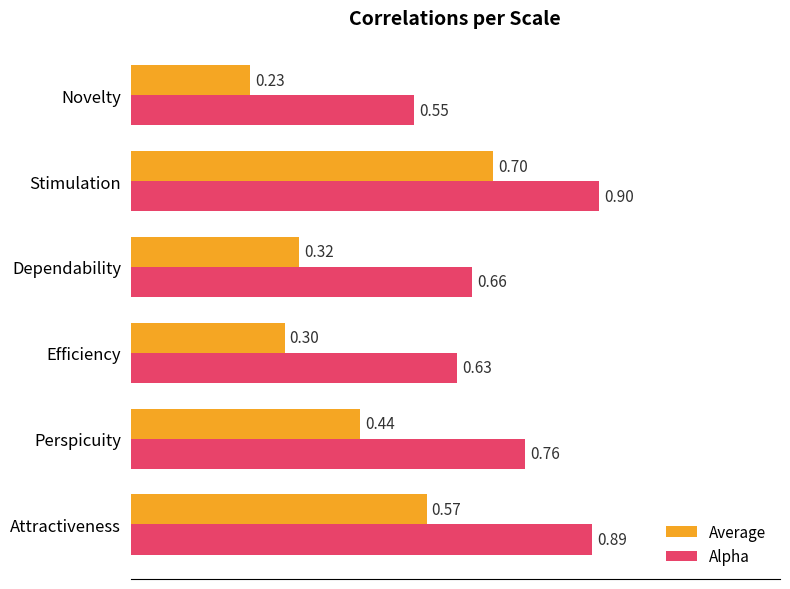

At which label is Average closest to 0?

Novelty